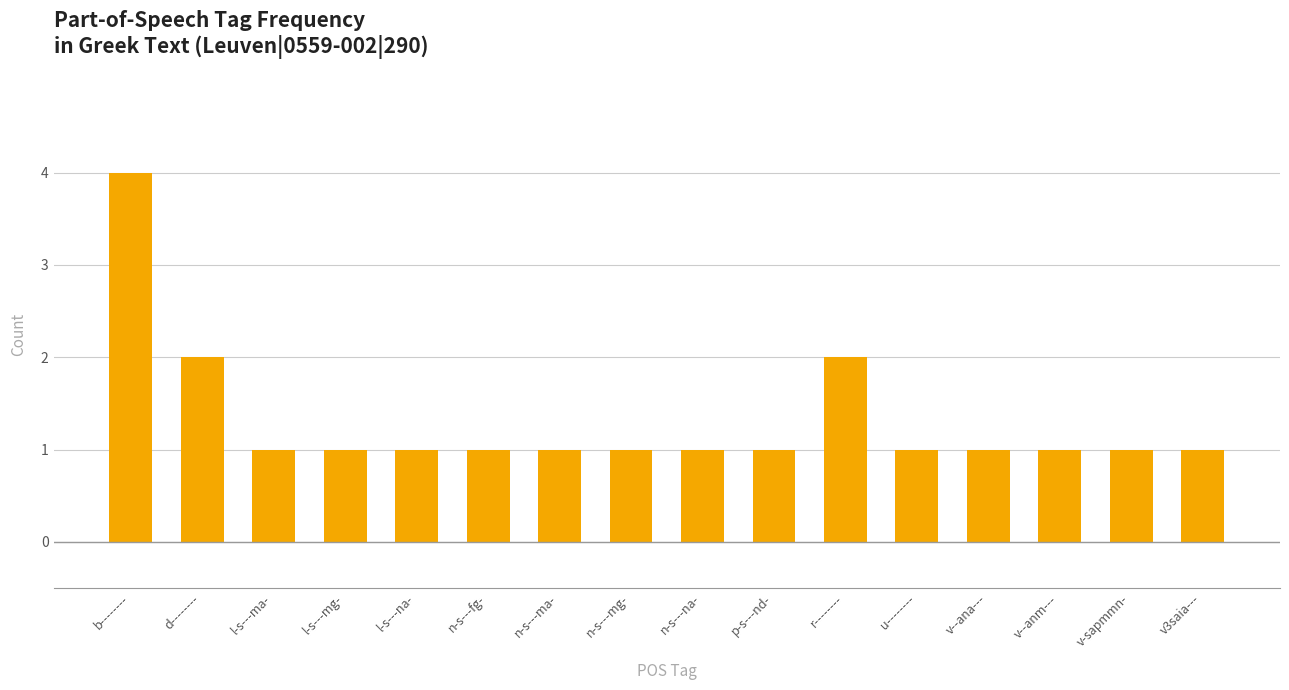

What is the value of the 12th bar from the left?

1